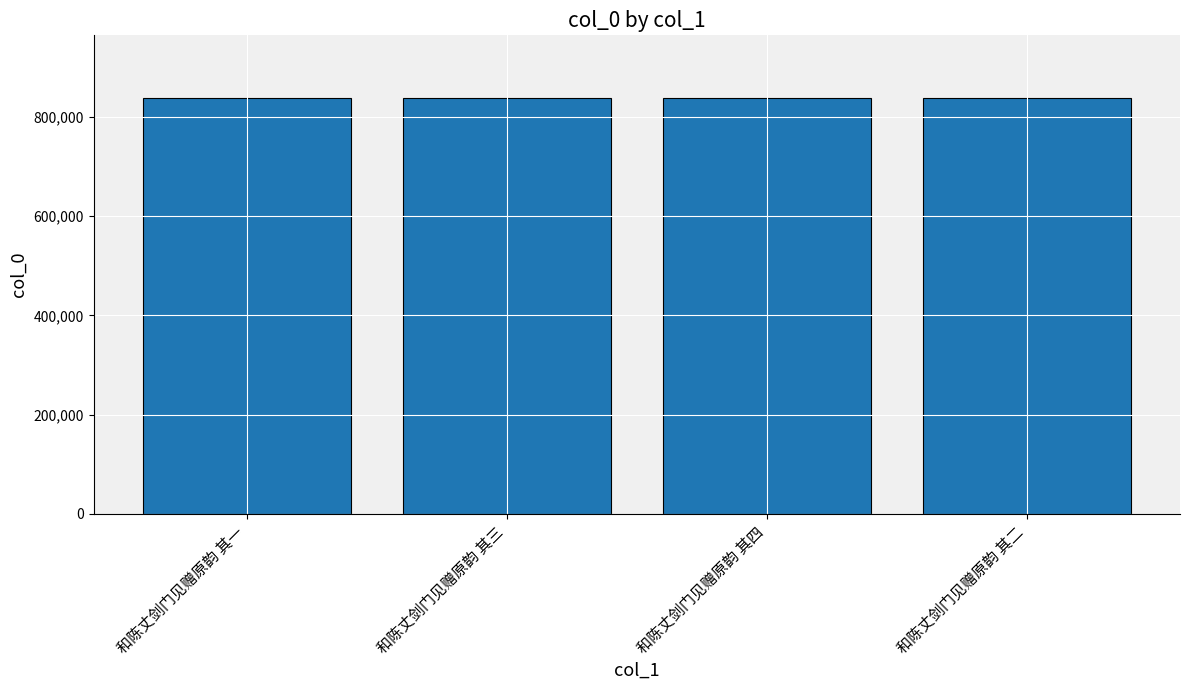

Approximately how many times larger is the value at 和陈丈剑门见赠原韵 其三 compared to 和陈丈剑门见赠原韵 其二?

1.0